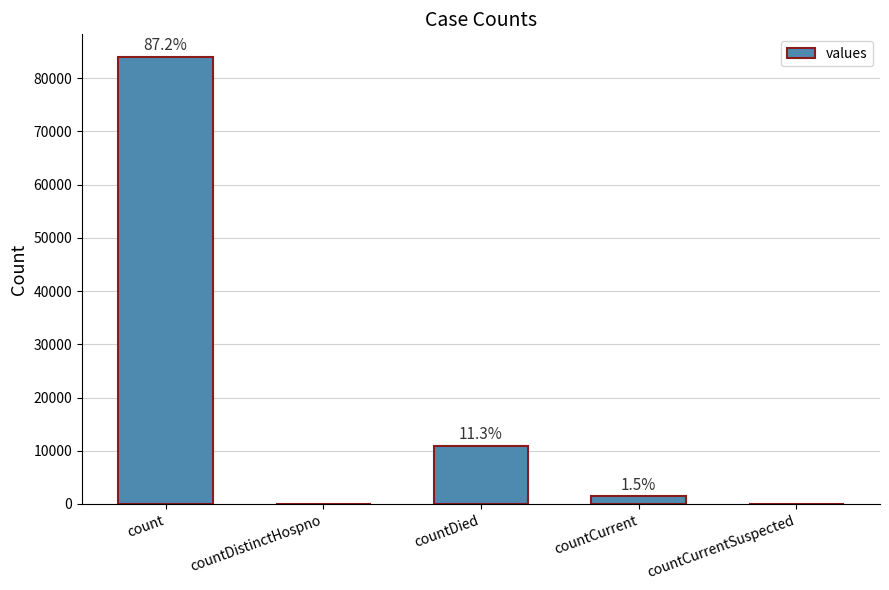

Rank the categories by value from highest to lowest.

count, countDied, countCurrent, countDistinctHospno, countCurrentSuspected